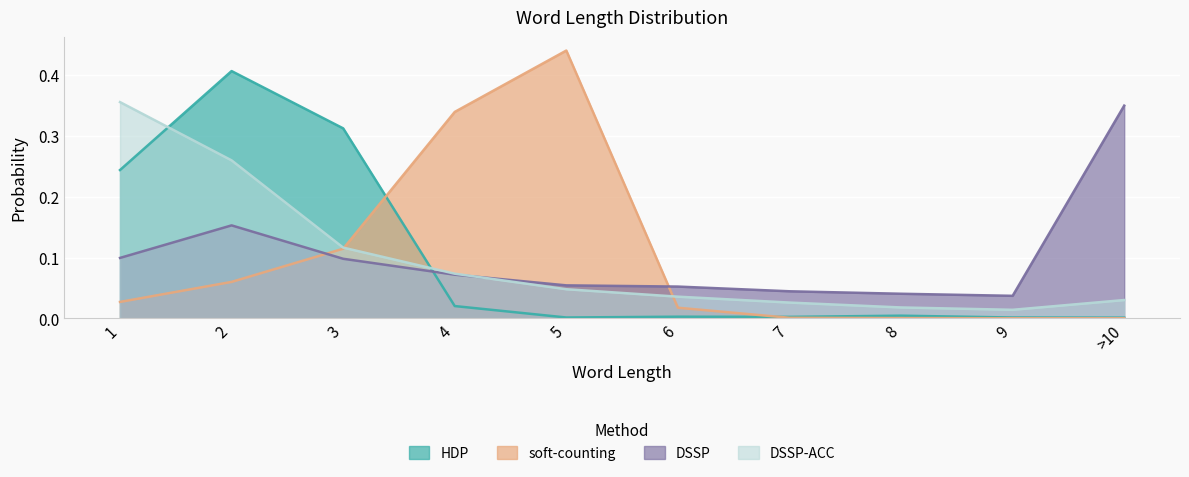

List the labels in order of HDP value, largest first.

2, 3, 1, 4, 8, 6, 7, 5, 9, >10